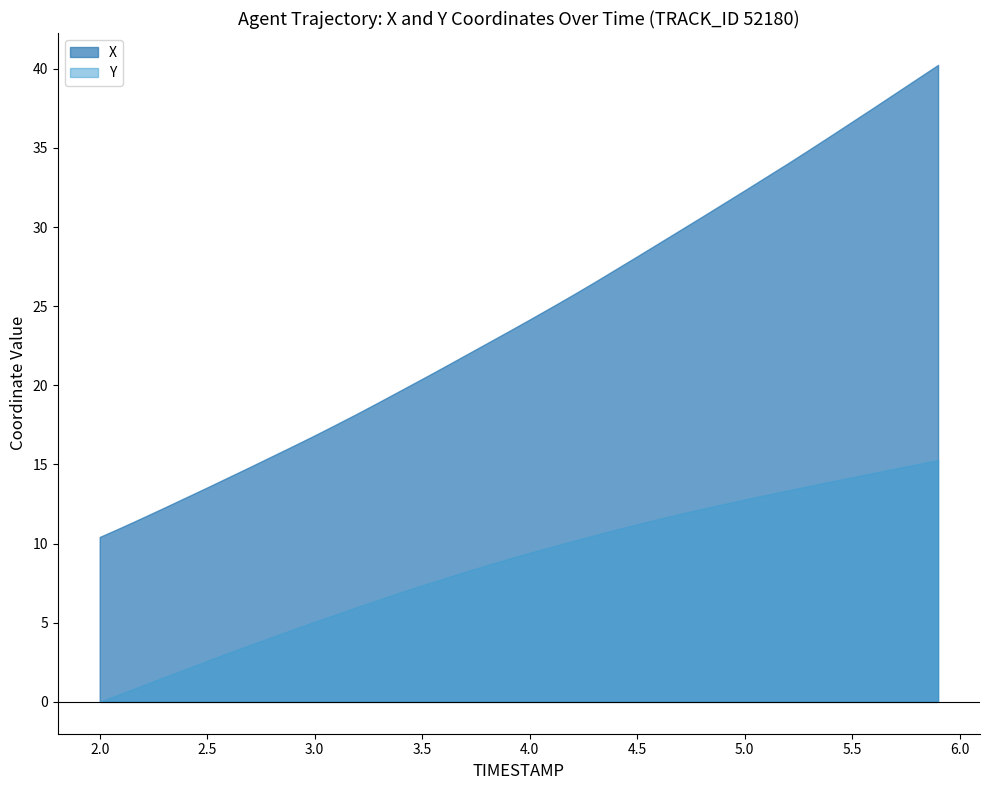

True or false: Y has more than 1 interior local peaks.

False